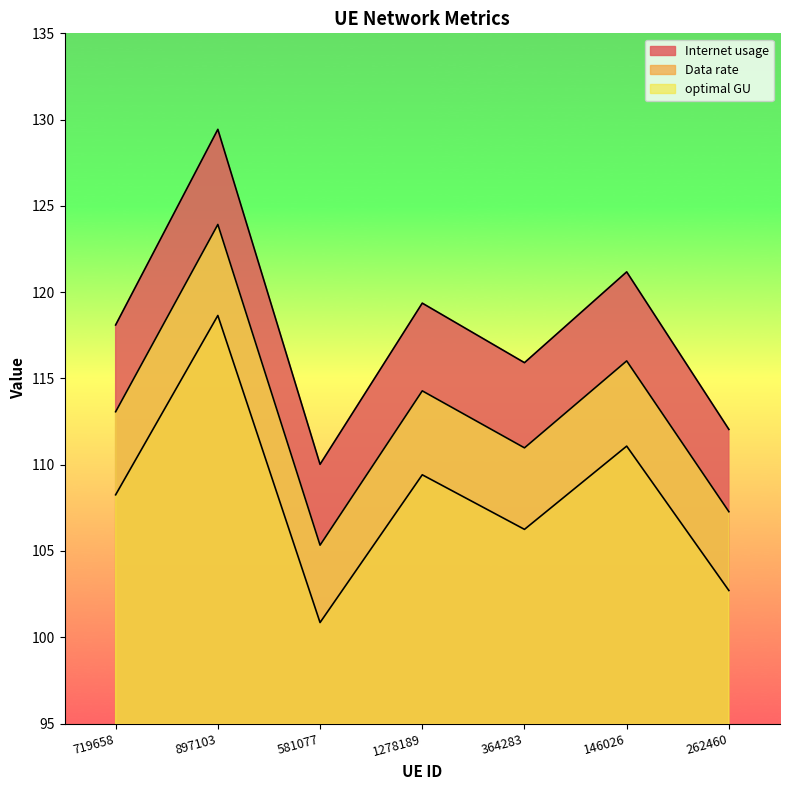

Rank the series by their average value, from lowest to highest.

Data rate, optimal GU, Internet usage